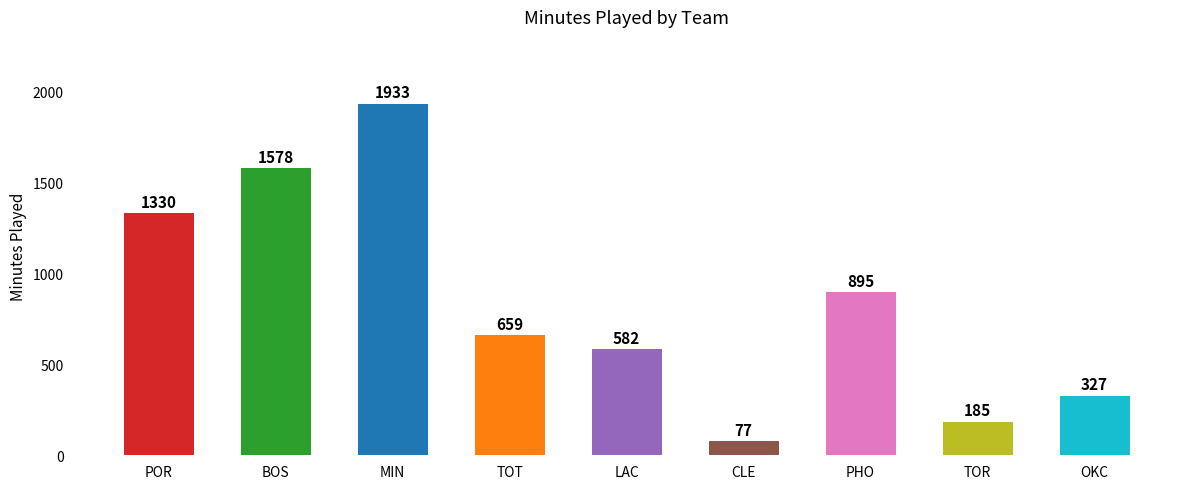

Between LAC and MIN, which is larger?

MIN